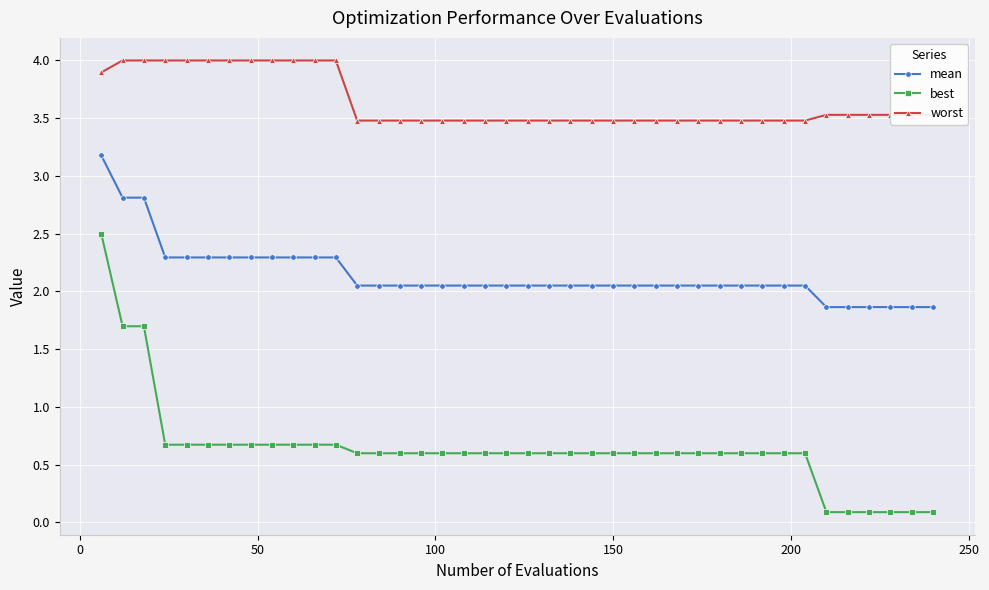

Which series has the largest range (max minus min)?

best